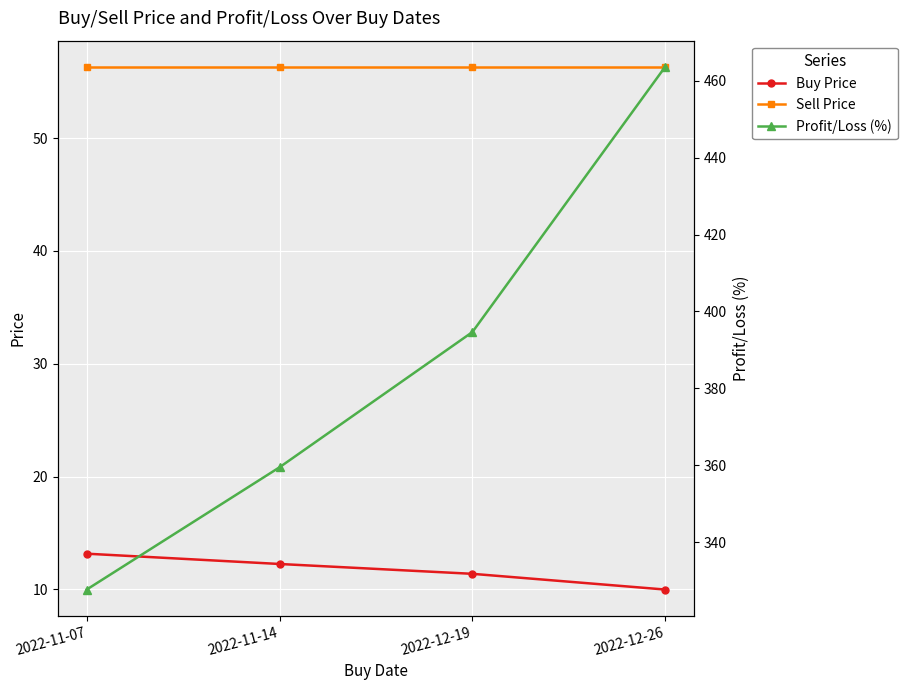

What is the value of the Profit/Loss (%) point at the 2nd from the left?

359.4